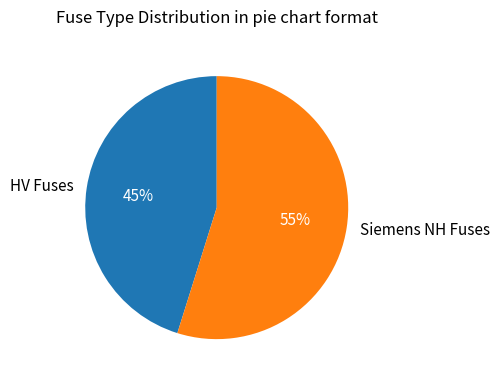

True or false: Siemens NH Fuses accounts for 69% of the total.

False